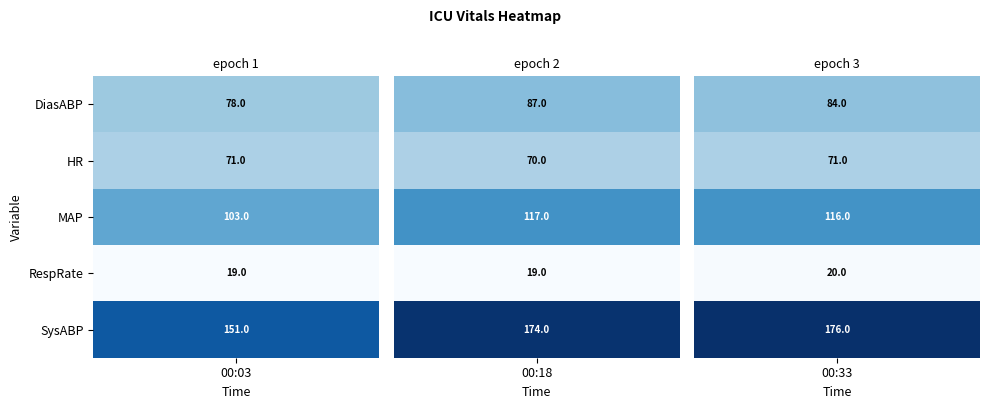

Is the value of HR at 00:33 greater than the value of RespRate at 00:03?

Yes